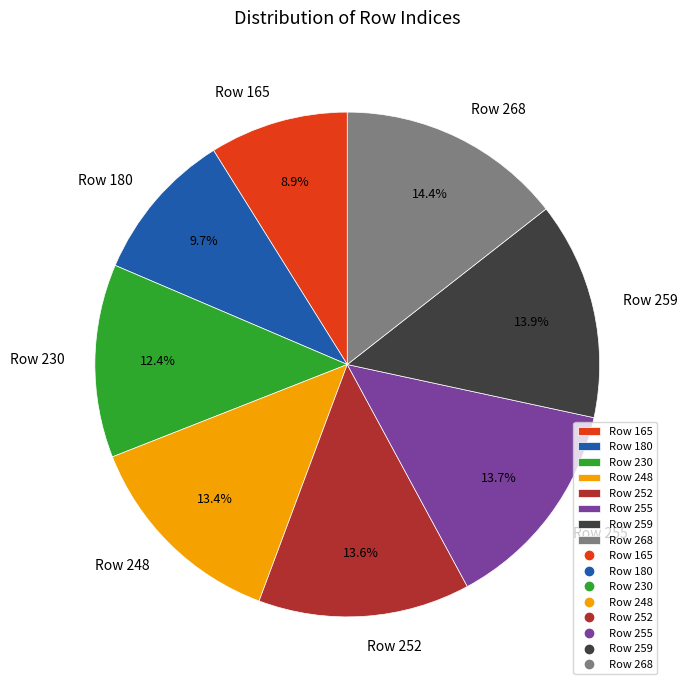

What is the ratio of the value at Row 165 to the value at Row 180?

0.9